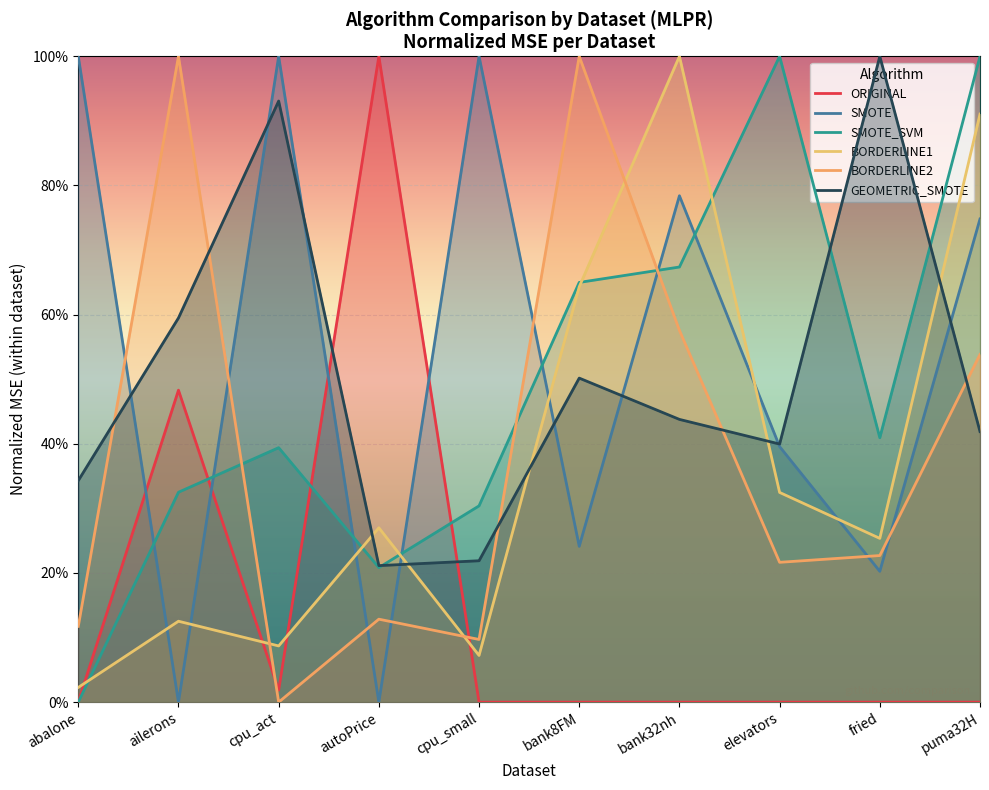

At how many categories does at least one series exceed 0?

10